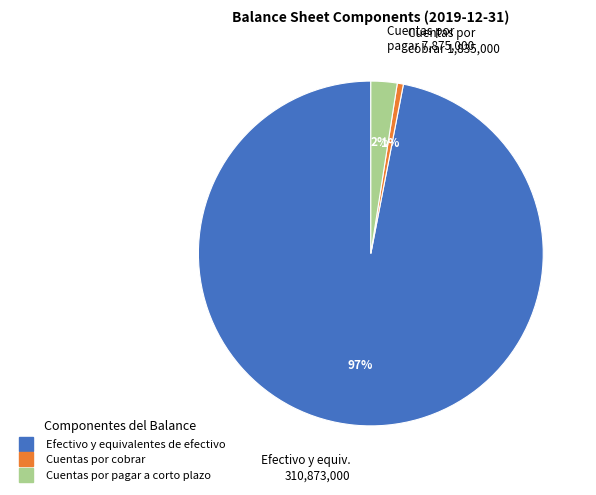

Is there a majority slice in this chart?

Yes